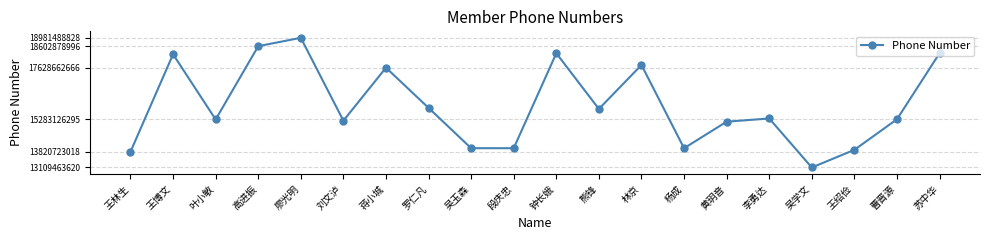

What is the change in value from 叶小敏 to 杨成?

-1301656116